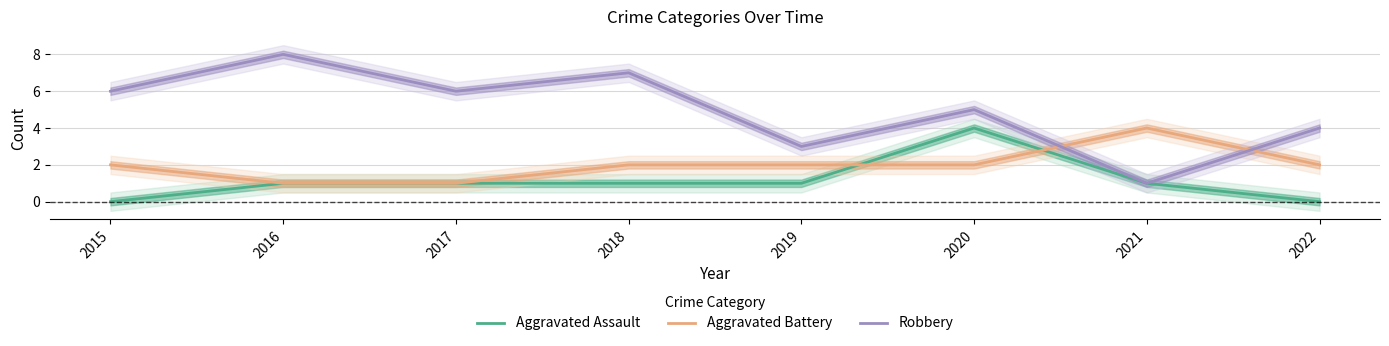

List the series in order of their peak value, lowest first.

Aggravated Assault, Aggravated Battery, Robbery